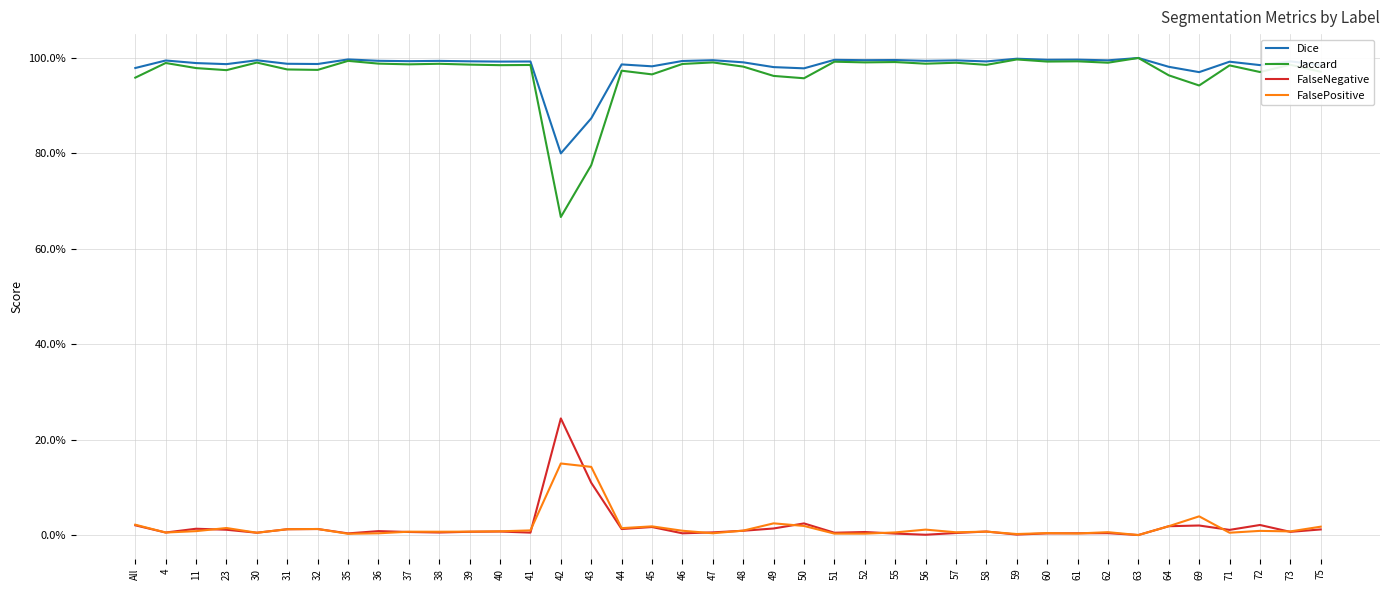

Which category has the lowest value in the FalsePositive series?

63